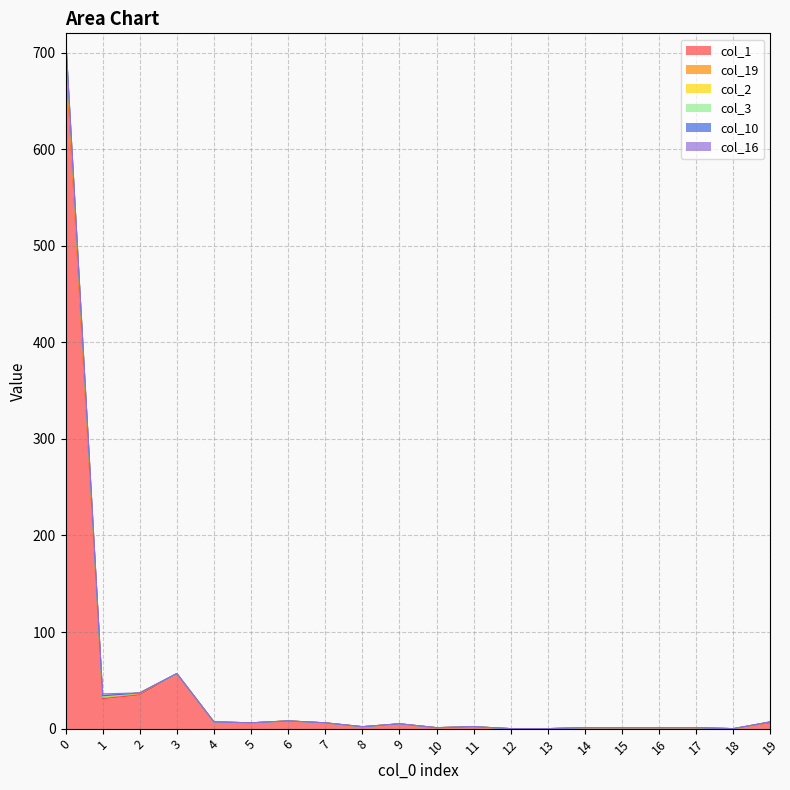

True or false: col_2 and col_1 cross at least once.

False